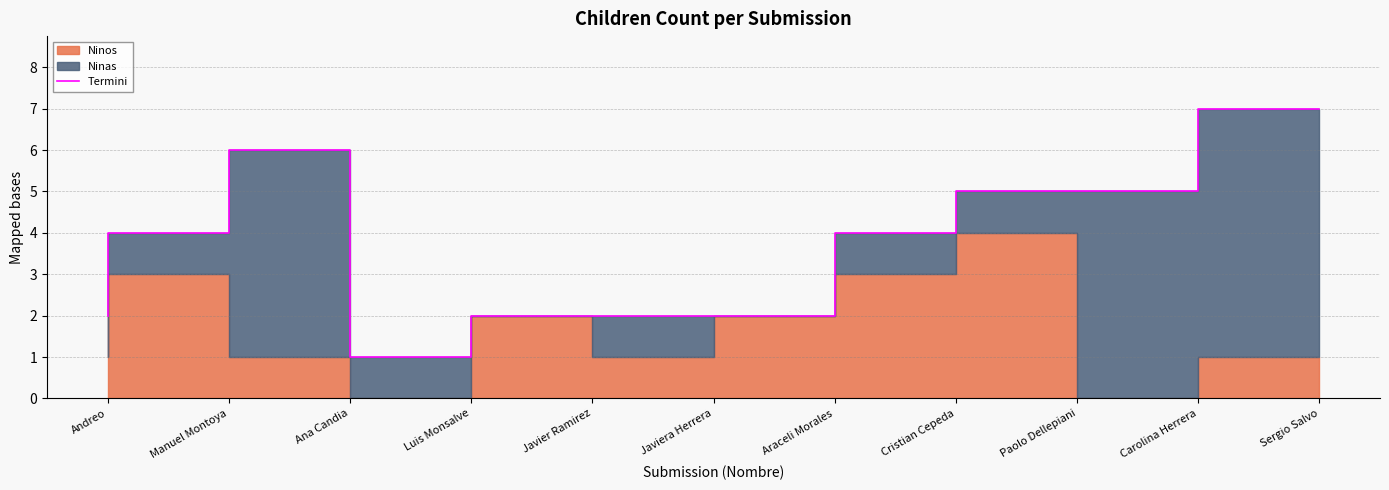

At which category does the chart reach its peak across all series?

Sergio Salvo